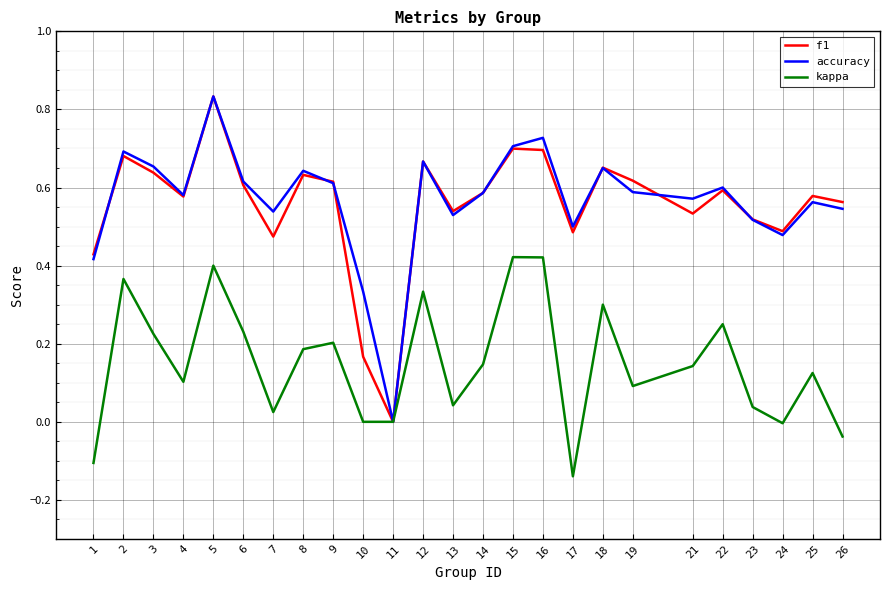

Does the chart have visible grid lines?

Yes